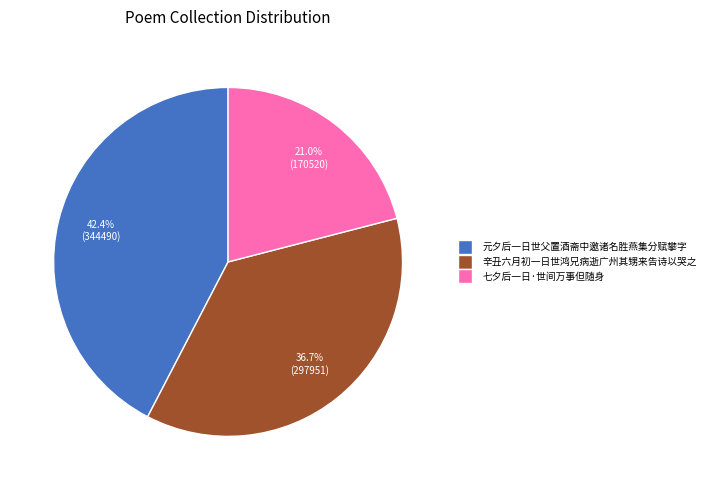

To the nearest percent, what is the combined percentage of 辛丑六月初一日世鸿兄病逝广州其甥来告诗以哭之 and 元夕后一日世父置酒斋中邀诸名胜燕集分赋攀字?

79%